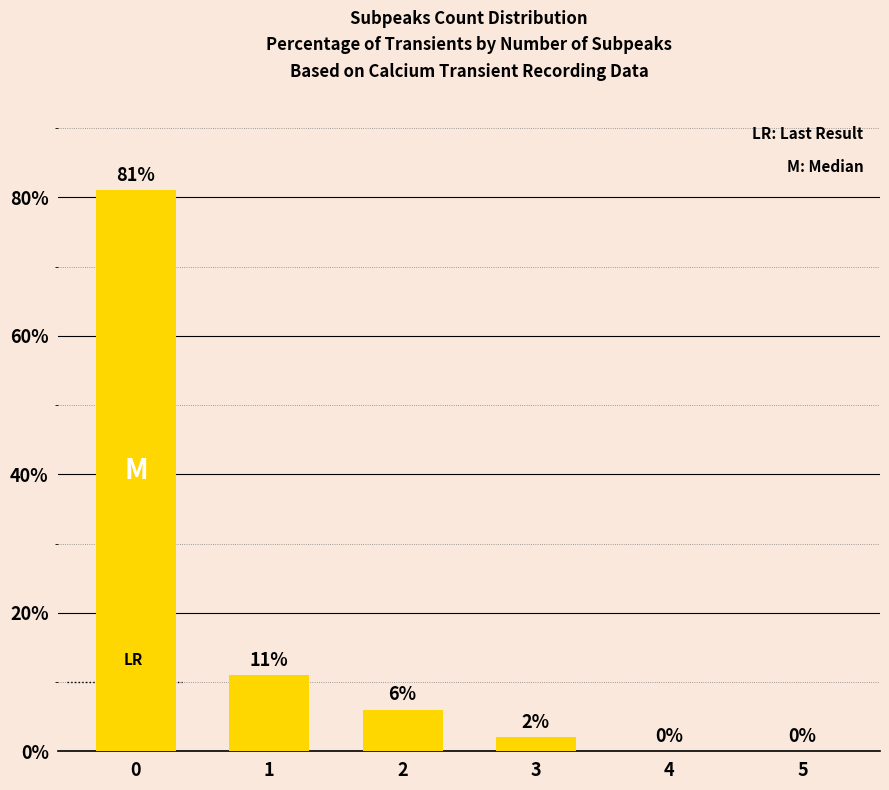

Which has a higher value, 3 or 1?

1